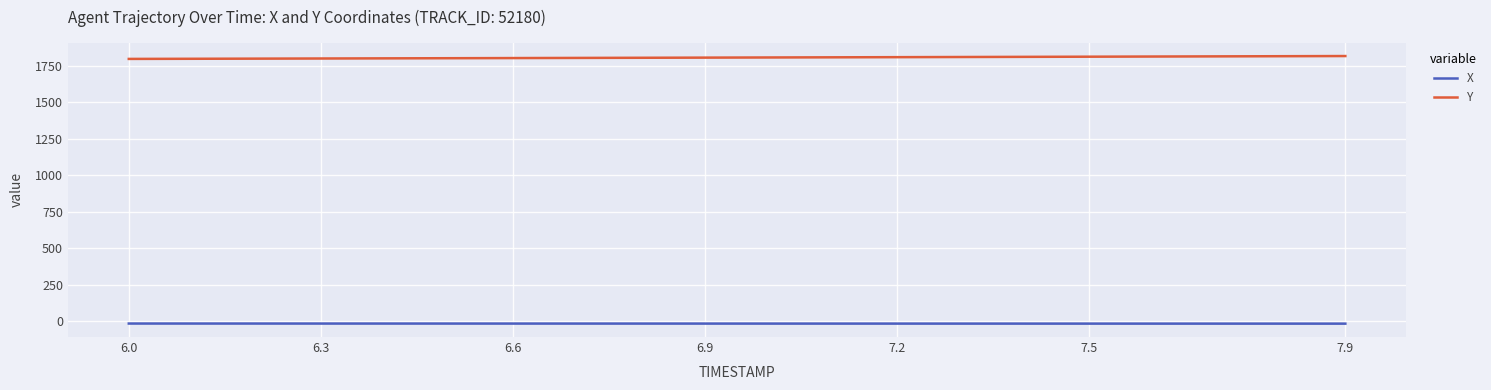

Rank the series by their average value, from lowest to highest.

X, Y